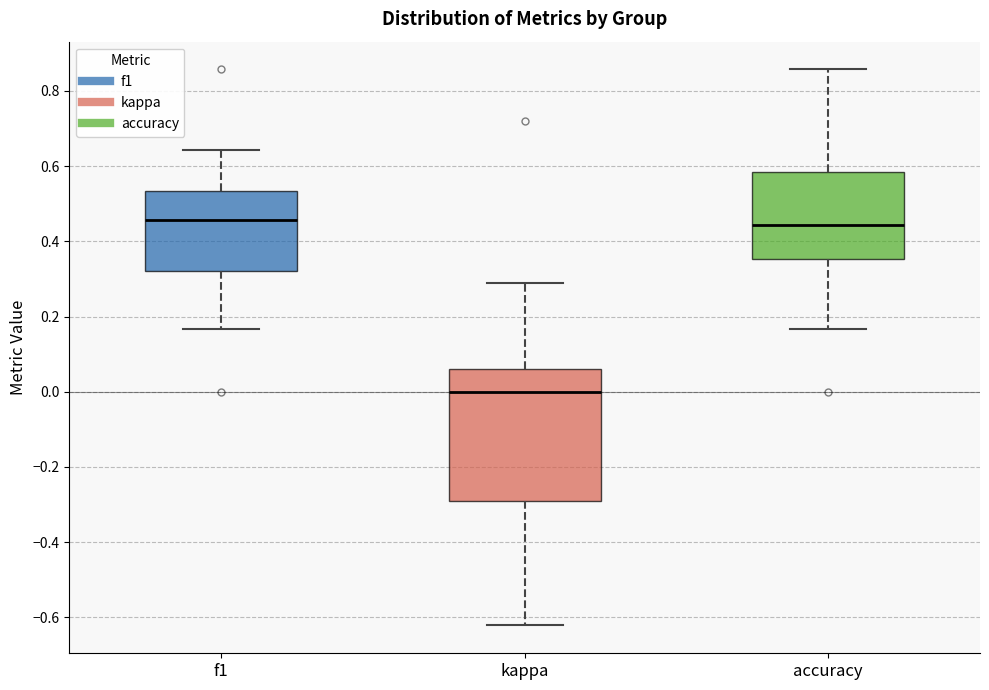

Reading left to right, transcribe this box plot: for each box, give where its median line is, the range the box spans, and where its two whiskers end, as read against the y-axis. The values are not printed on the chart, so give them approximately, as read against the axis.

f1: median 0.46, box 0.32 to 0.54, whiskers 0.16 to 0.64
kappa: median 0.00, box -0.28 to 0.06, whiskers -0.62 to 0.30
accuracy: median 0.44, box 0.36 to 0.58, whiskers 0.16 to 0.86